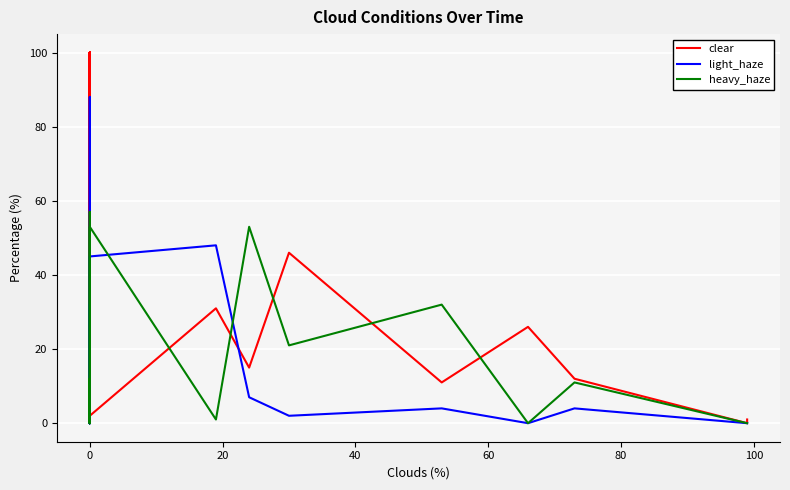

How many interior local valleys does the clear series have?

8